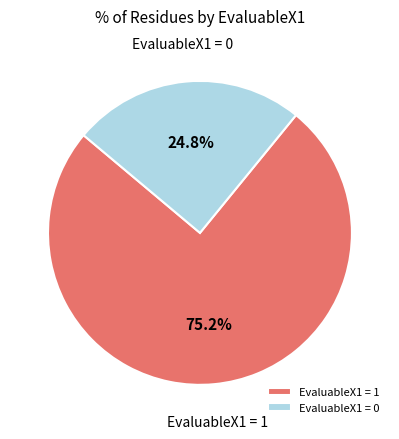

Combined, do EvaluableX1 = 0 and EvaluableX1 = 1 account for over 50%?

Yes